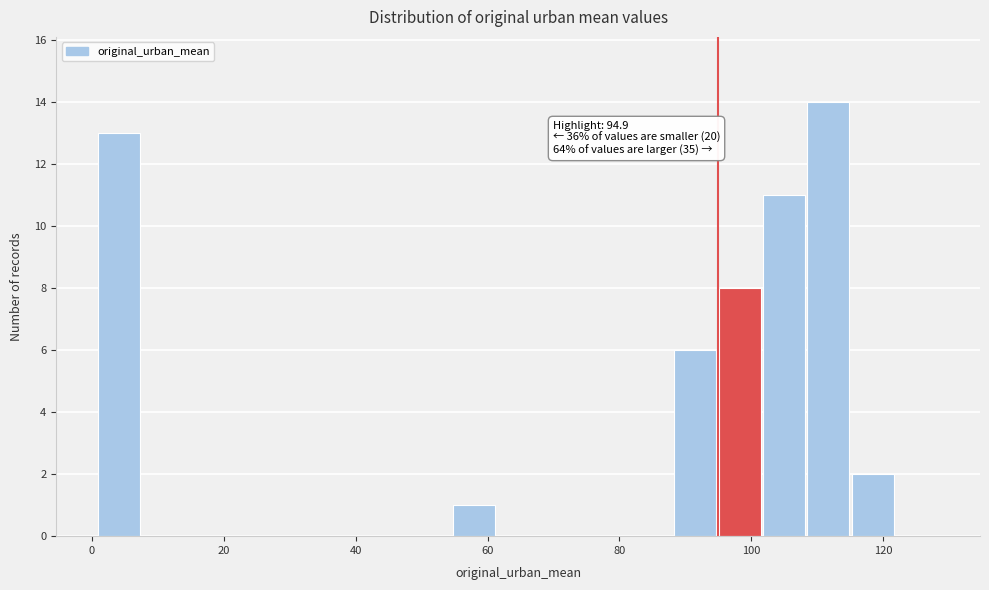

Read against the x-axis, roughly where is the centre of the tallest bar?

112